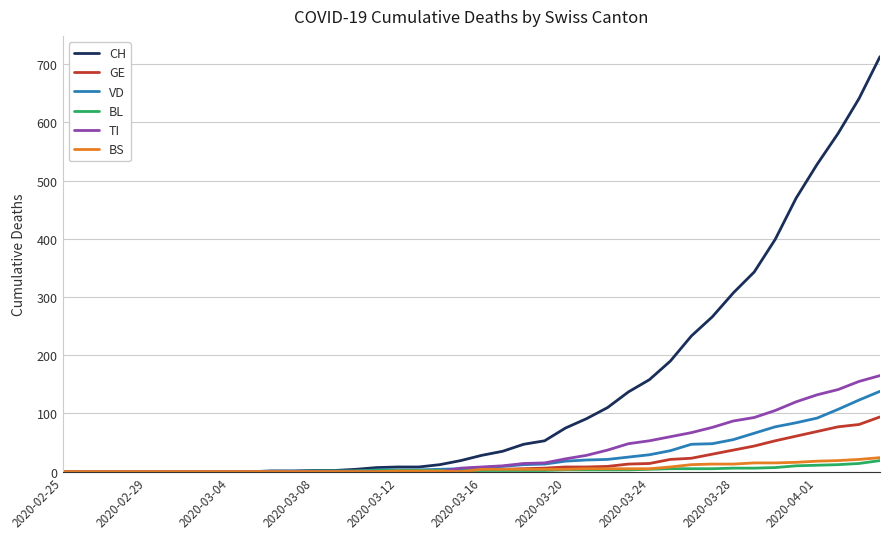

Which series has the largest range (max minus min)?

CH